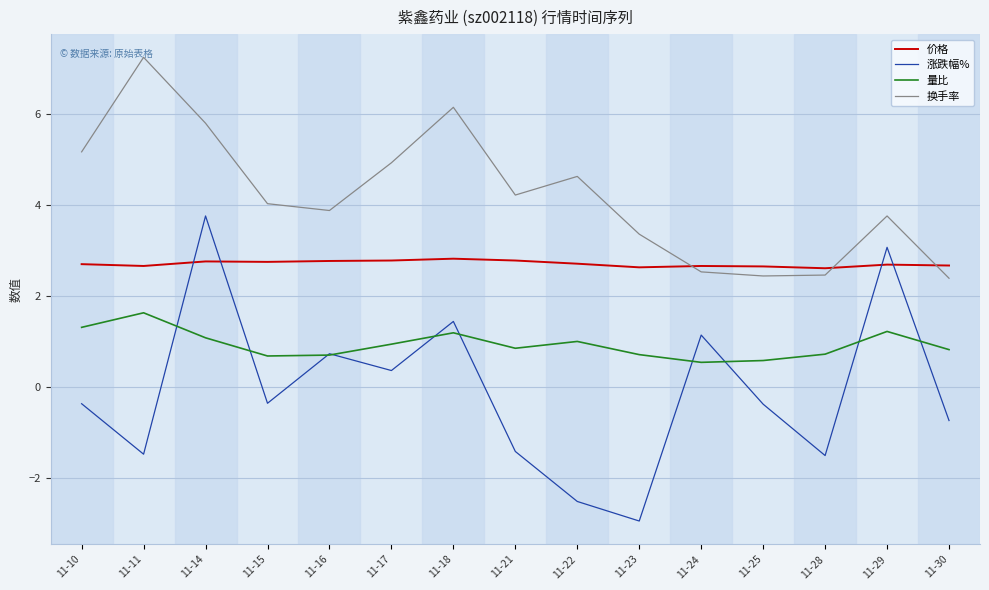

Which category has the lowest value across all series?

11-23